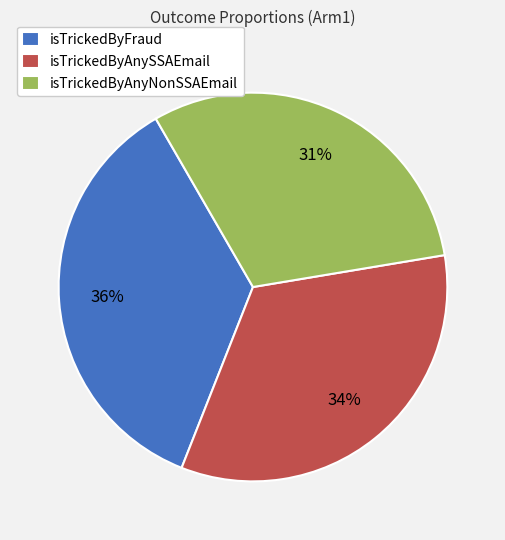

What percentage is the isTrickedByAnyNonSSAEmail slice, to the nearest percent?

31%